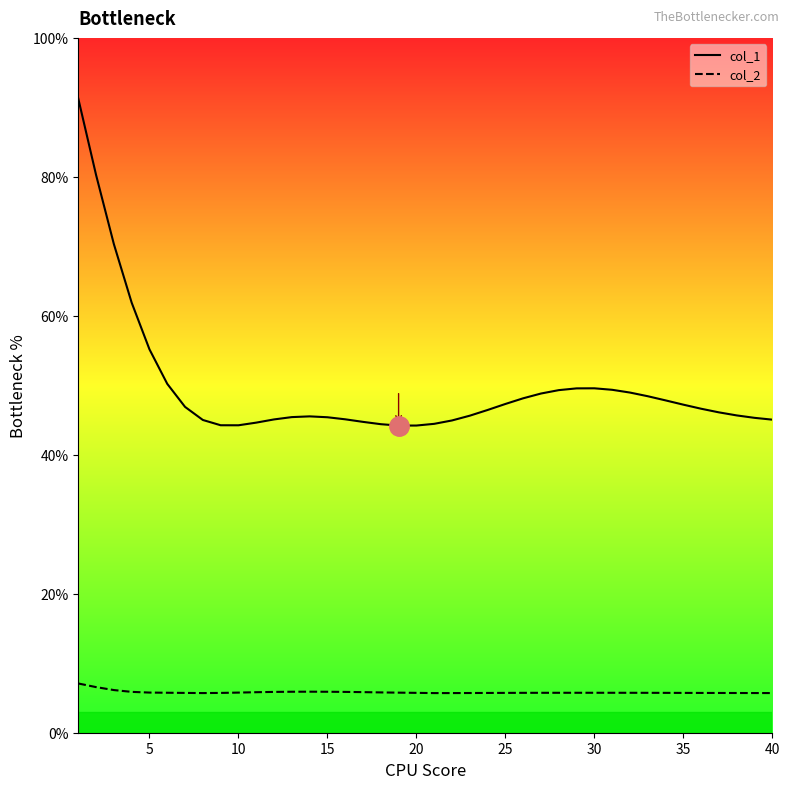

The col_2 series shows 5.7 at 36. True or false?

True